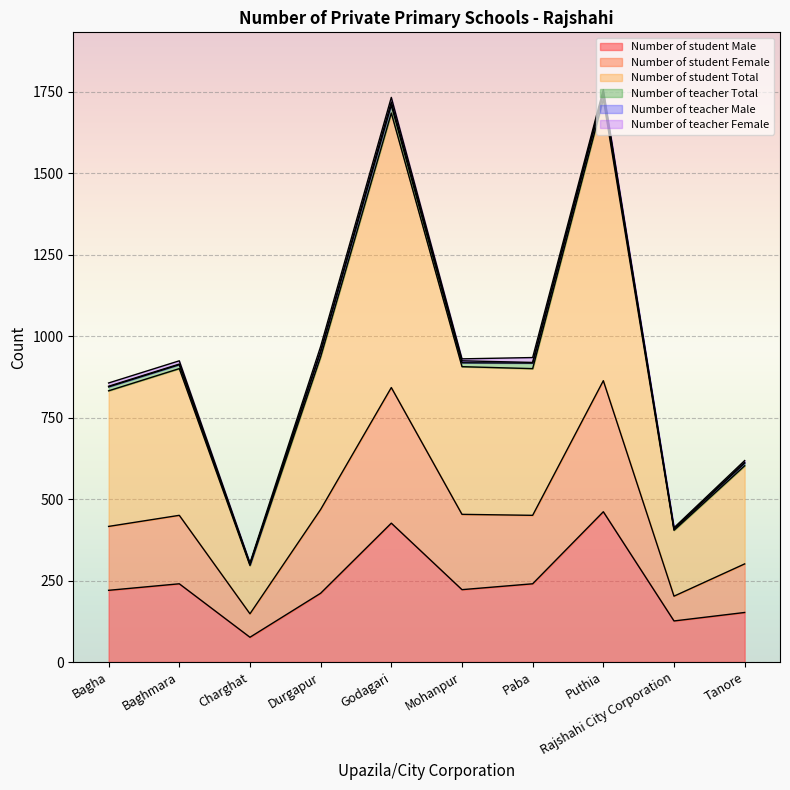

At which category is the sum across all series the highest?

Puthia